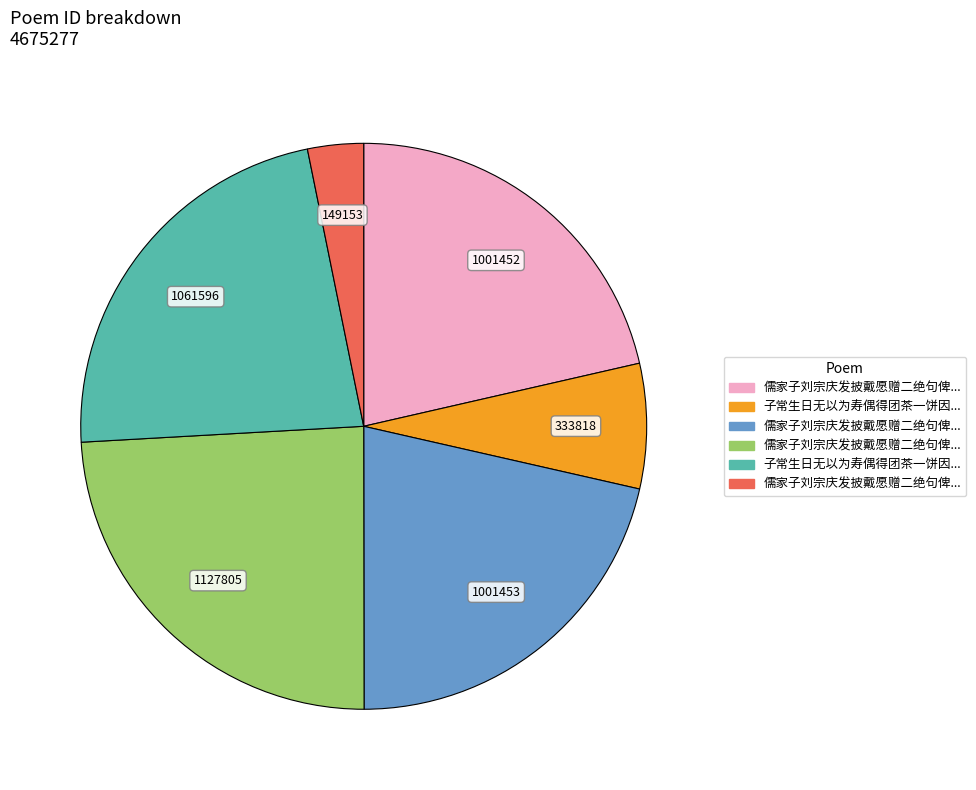

Is there any slice that represents more than half of the pie?

No